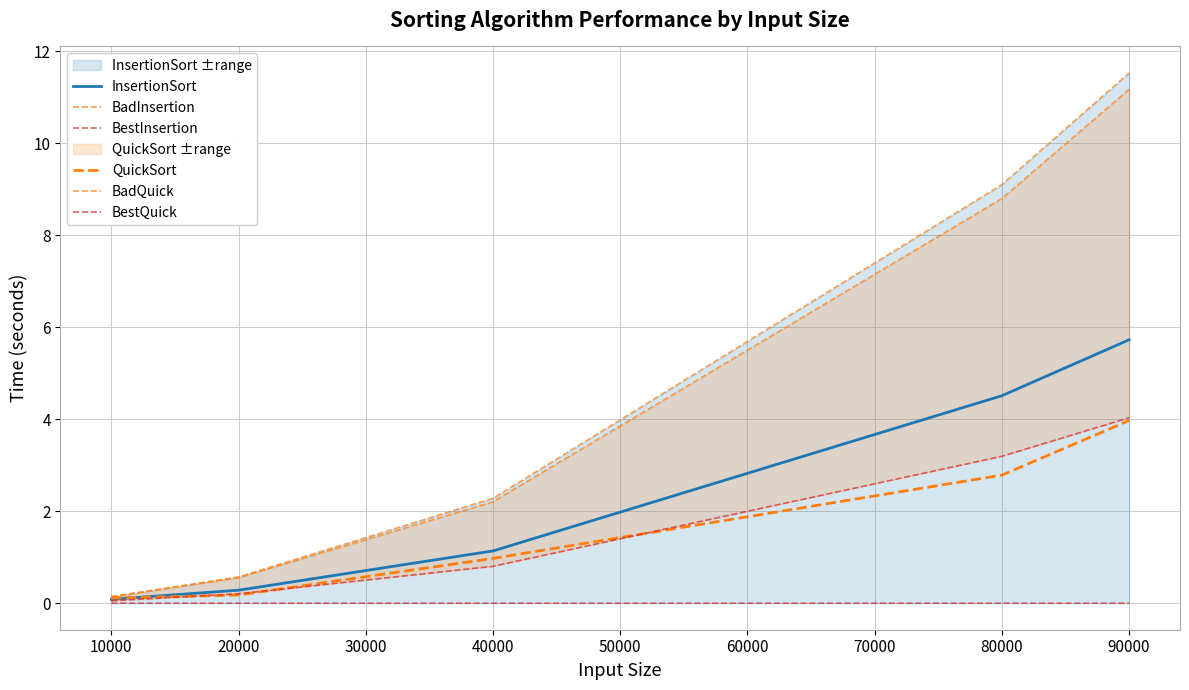

Reading right to left, transcribe all the data shown in this chart.

InsertionSort: 5.7	4.5	1.1	0.3	0.1
BadInsertion: 11.5	9.1	2.3	0.6	0.1
BestInsertion: 0.0	0.0	0.0	0.0	0.0
QuickSort: 4.0	2.8	1.0	0.2	0.1
BadQuick: 11.2	8.8	2.2	0.6	0.1
BestQuick: 4.0	3.2	0.8	0.2	0.1